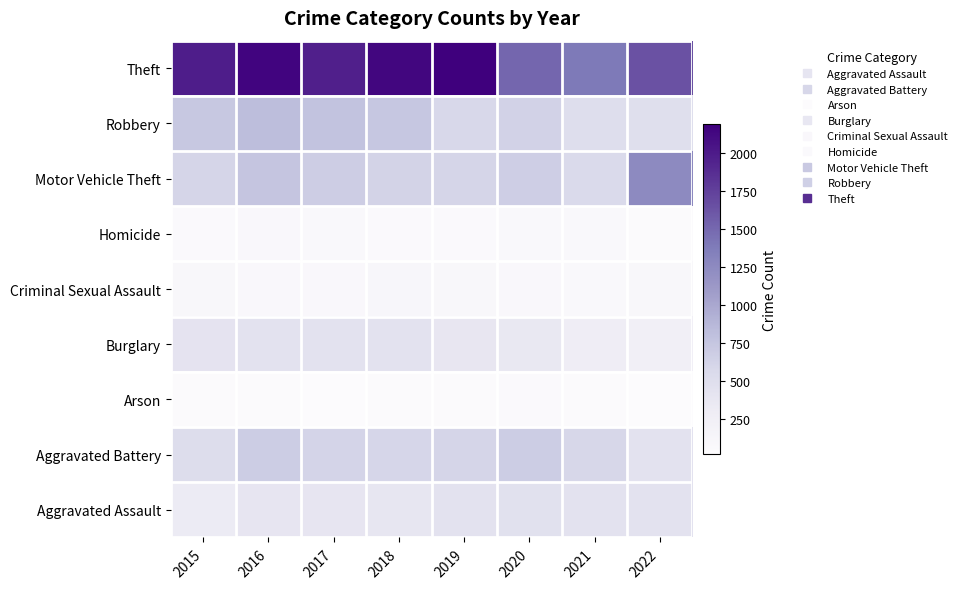

Reading left to right, what are all the values shown in this chart?

Aggravated Assault: 2015=323	2016=402	2017=396	2018=392	2019=452	2020=468	2021=452	2022=446
Aggravated Battery: 2015=515	2016=691	2017=623	2018=600	2019=608	2020=691	2021=587	2022=439
Arson: 2015=35	2016=40	2017=23	2018=37	2019=32	2020=55	2021=43	2022=31
Burglary: 2015=422	2016=451	2017=453	2018=443	2019=383	2020=363	2021=280	2022=251
Criminal Sexual Assault: 2015=105	2016=87	2017=90	2018=122	2019=102	2020=88	2021=82	2022=95
Homicide: 2015=50	2016=87	2017=82	2018=56	2019=53	2020=81	2021=69	2022=47
Motor Vehicle Theft: 2015=614	2016=756	2017=680	2018=631	2019=611	2020=674	2021=560	2022=1256
Robbery: 2015=726	2016=819	2017=780	2018=741	2019=577	2020=639	2021=506	2022=494
Theft: 2015=1981	2016=2148	2017=1968	2018=2140	2019=2190	2020=1518	2021=1392	2022=1641